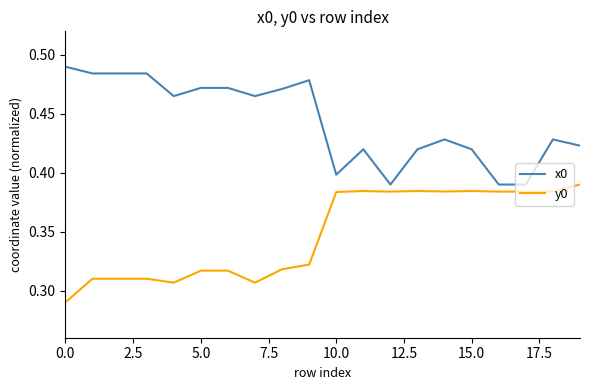

True or false: y0 and x0 intersect in this chart.

False